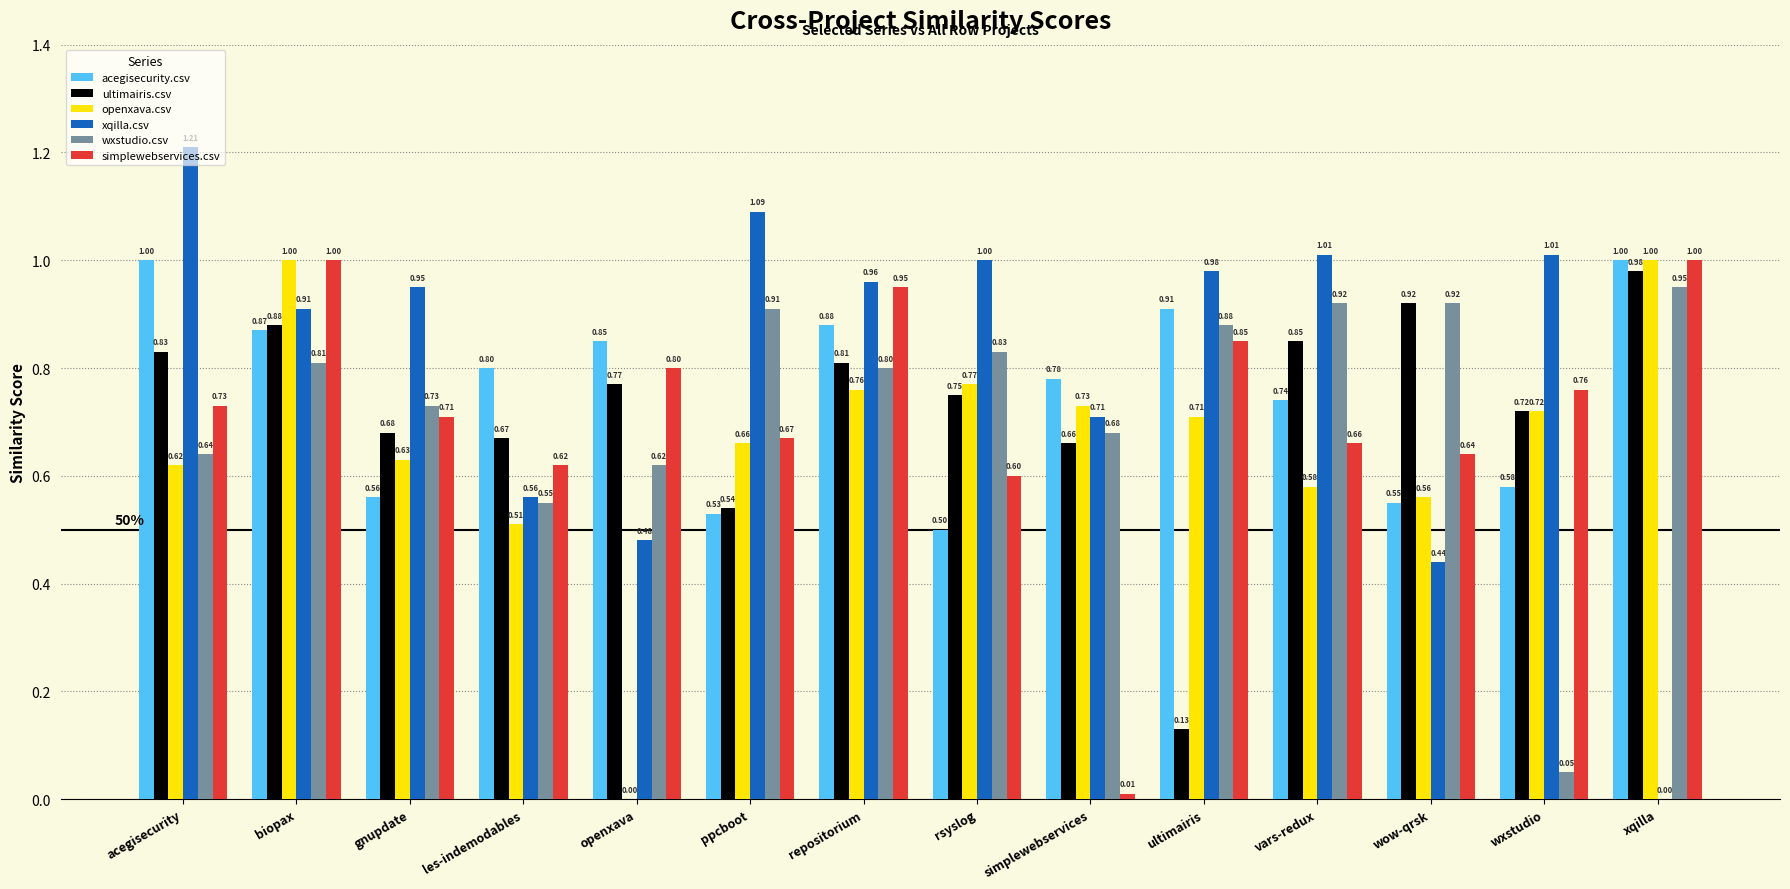

Which category has the highest value in the ultimairis.csv series?

xqilla